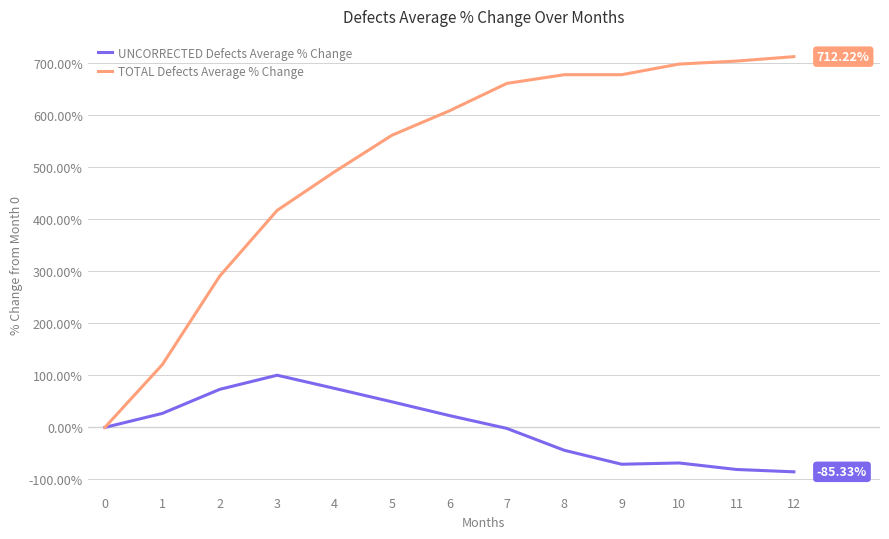

What is the difference between the highest and lowest values at 12?

797.5